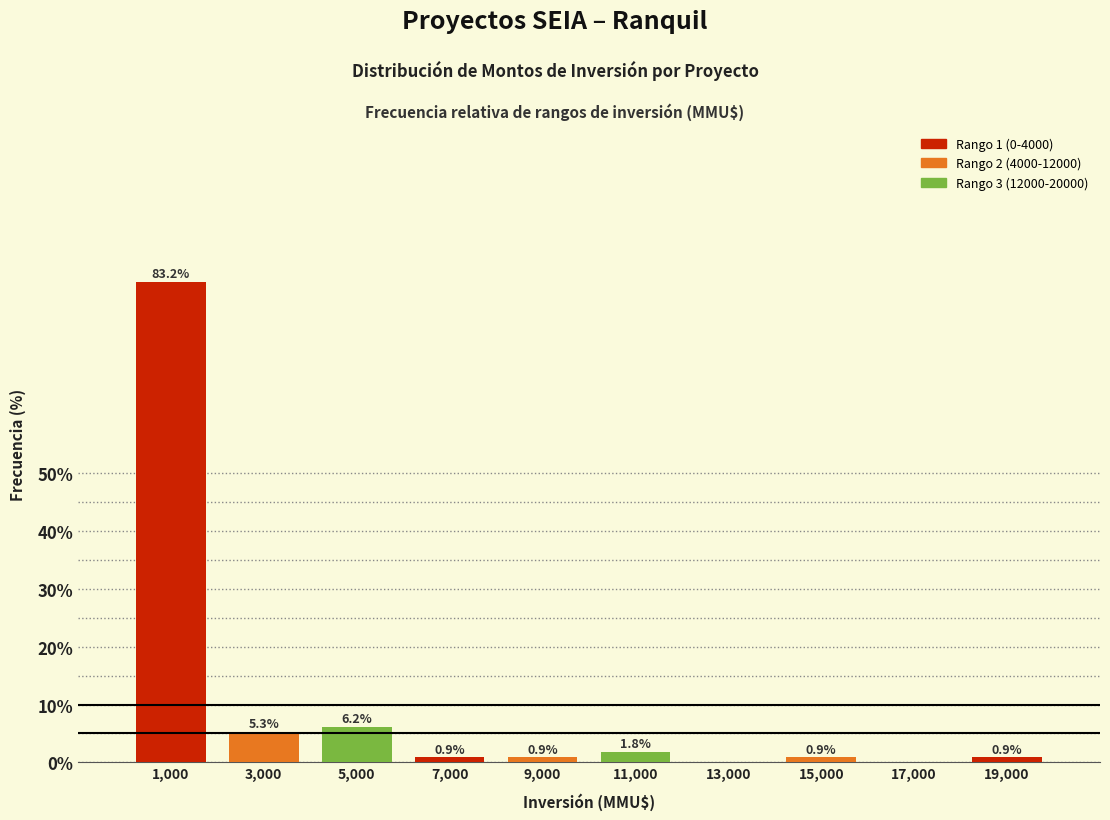

Reading left to right, what are all the values shown in this chart?

1,000=83.2	3,000=5.3	5,000=6.2	7,000=0.9	9,000=0.9	11,000=1.8	13,000=0.0	15,000=0.9	17,000=0.0	19,000=0.9